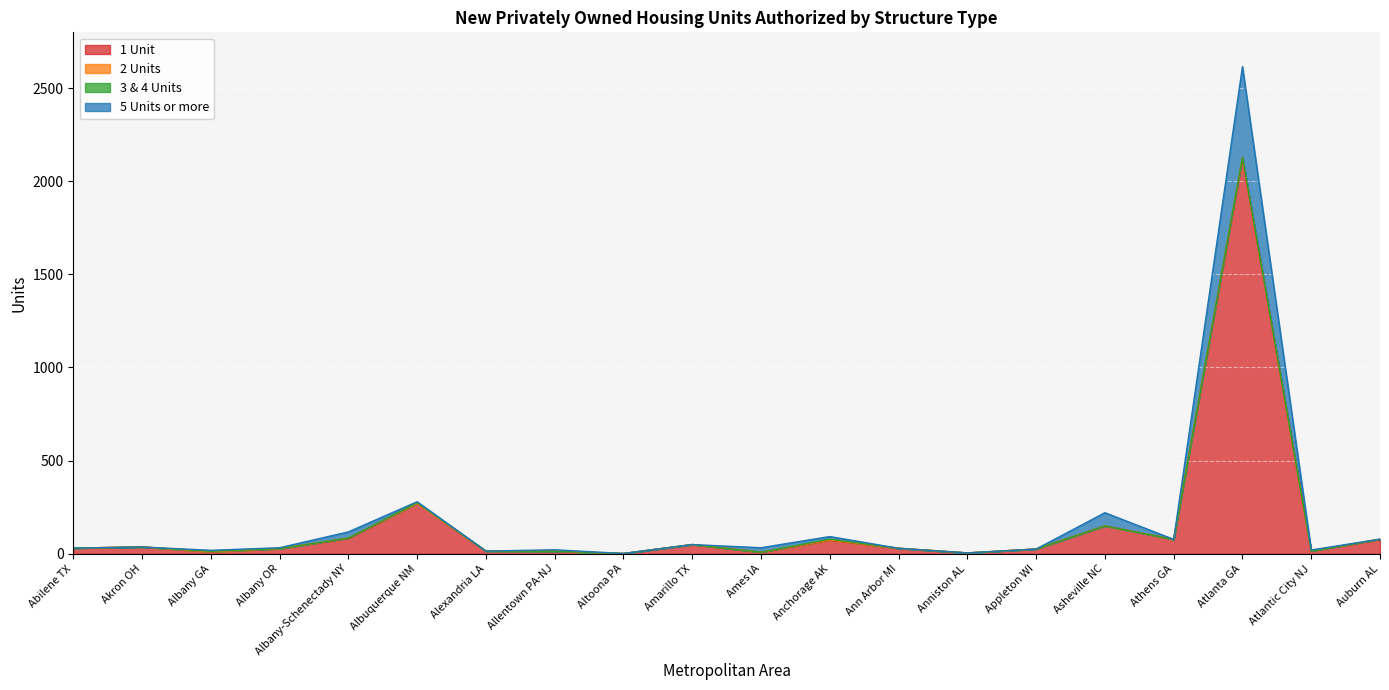

True or false: 1 Unit has a value of 76 at Auburn AL.

True